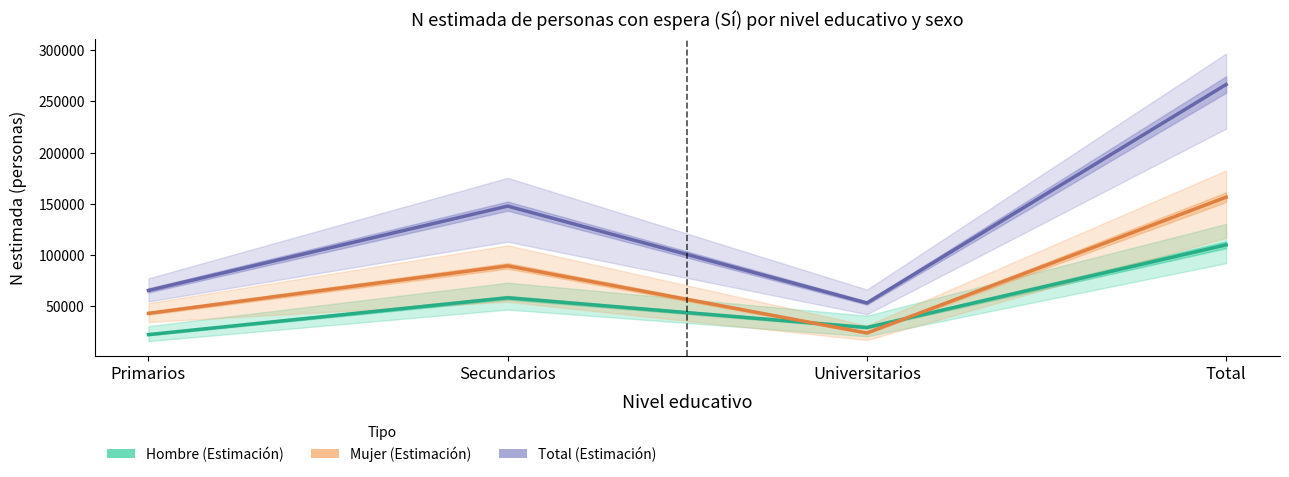

What is the spread (max minus min) of values at Secundarios?

89429